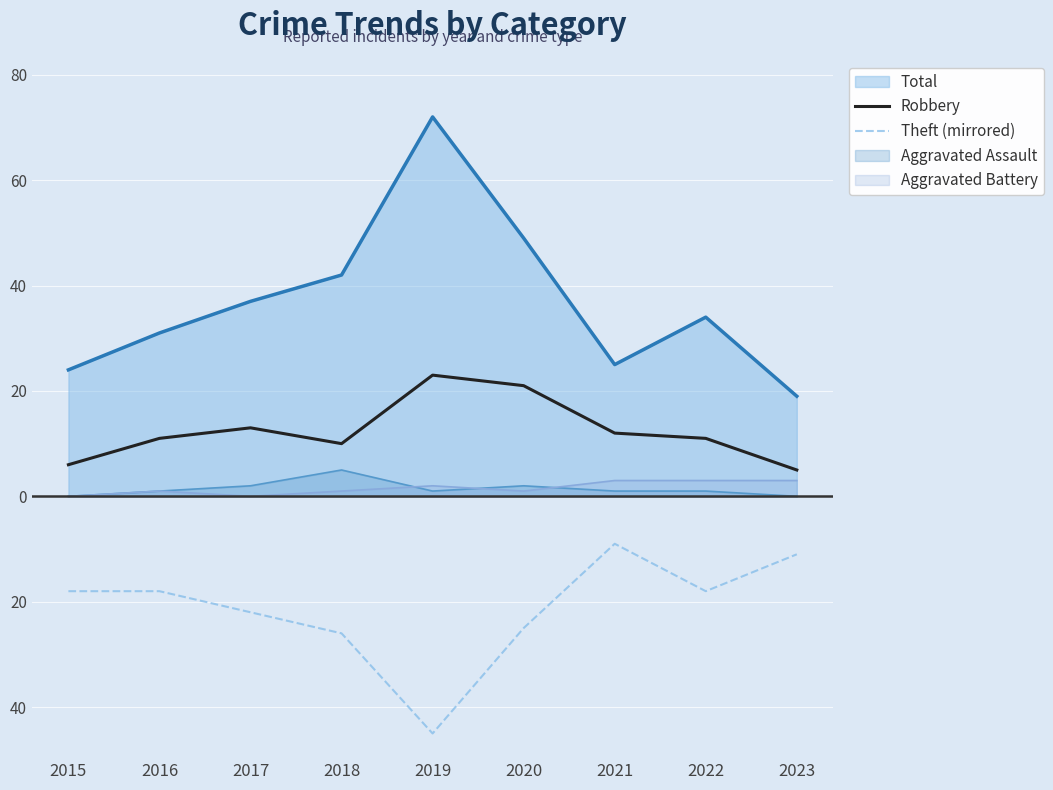

What is the sum of the Robbery values at 2022 and 2015?

17